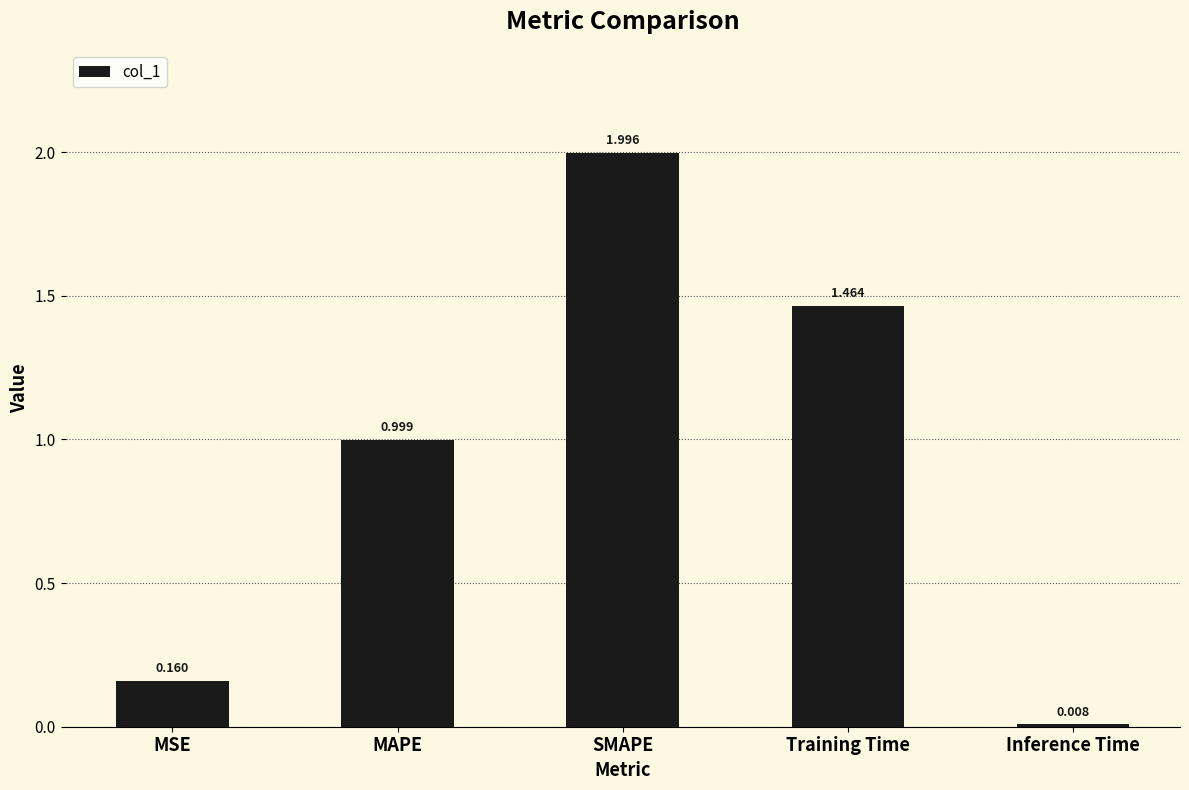

What is the label of the 5th bar from the left?

Inference Time